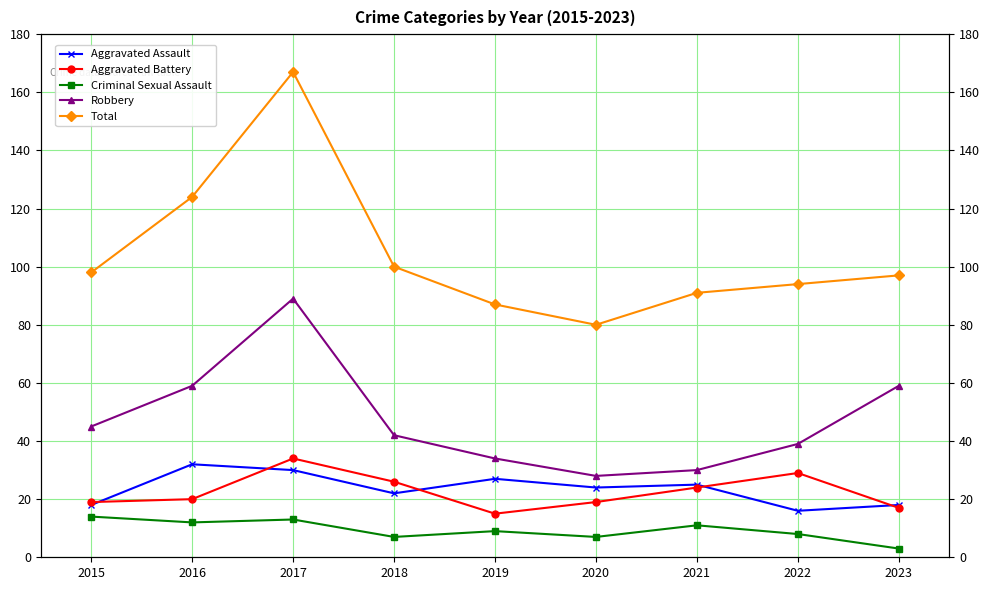

What is the average value of the Aggravated Battery series?

23